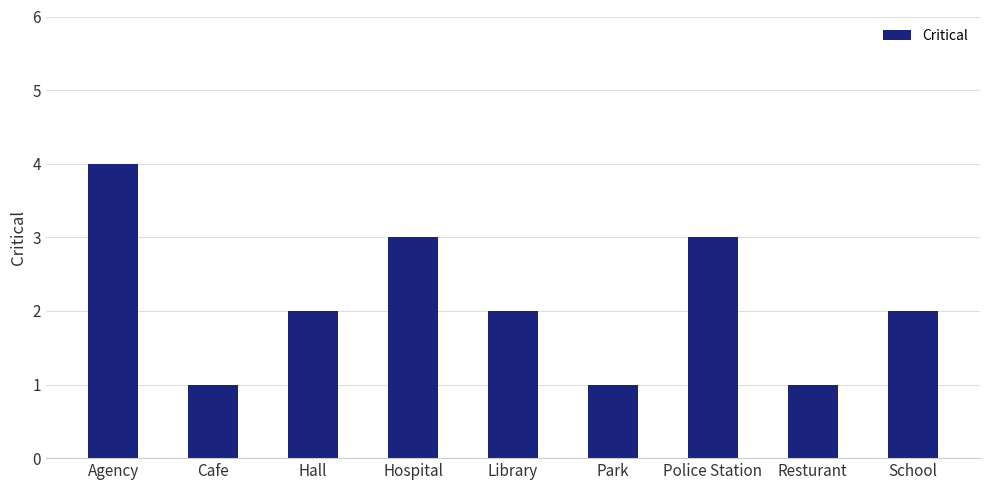

Where does the data first go above 2?

Agency